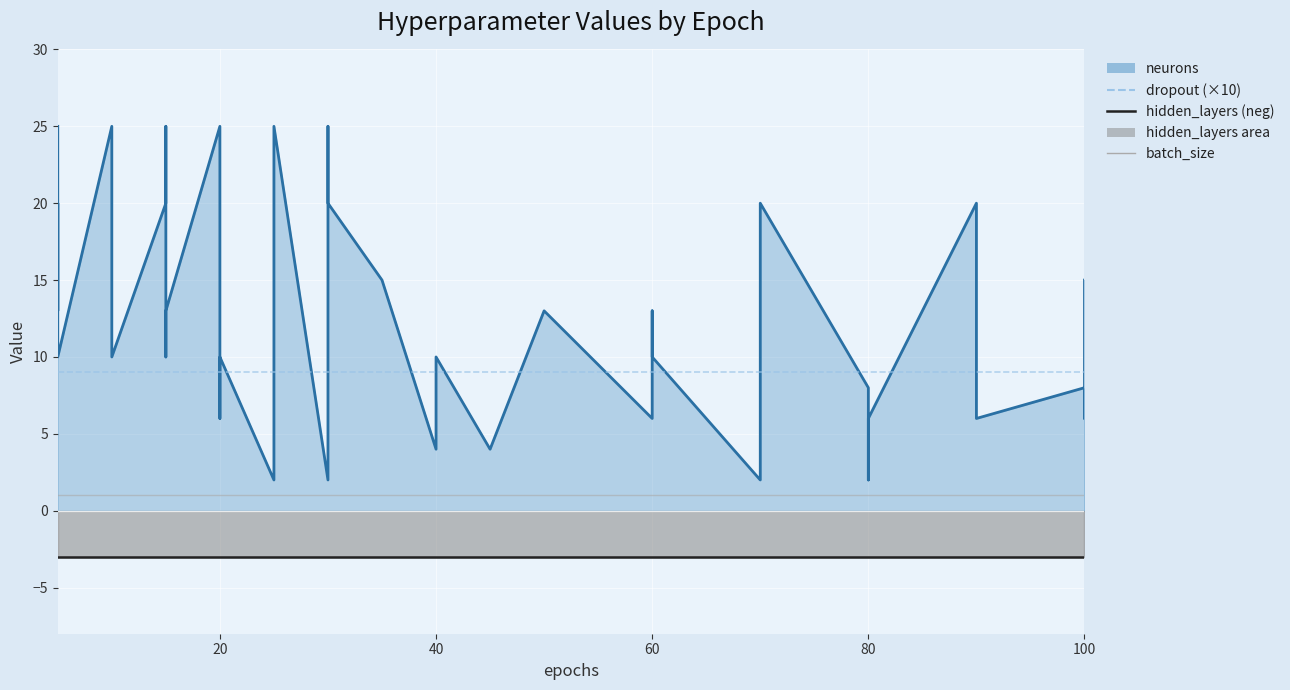

True or false: dropout (×10) and batch_size intersect in this chart.

False